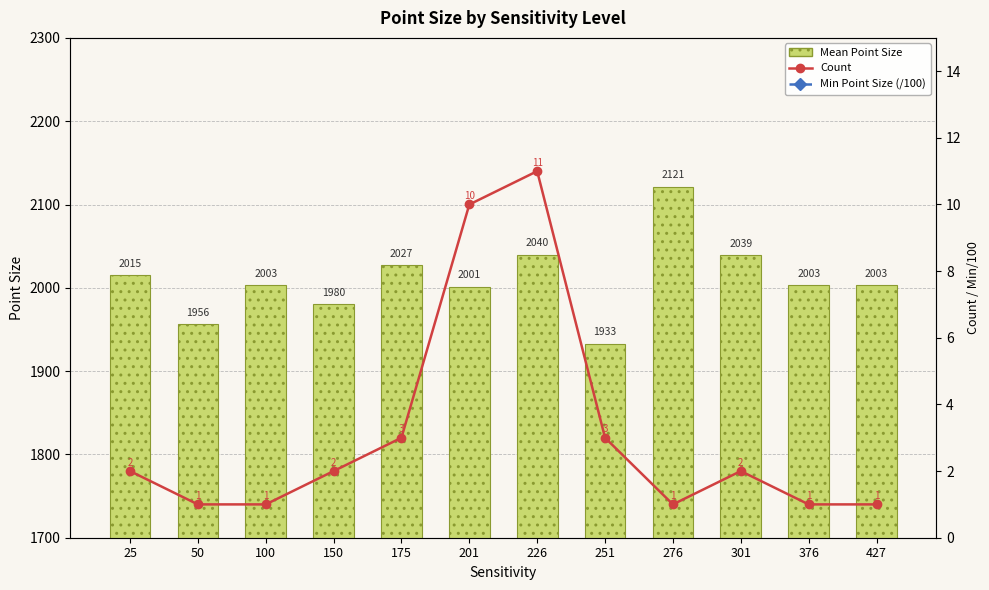

What is the difference between the maximum and minimum values in the Mean Point Size series?

188.3